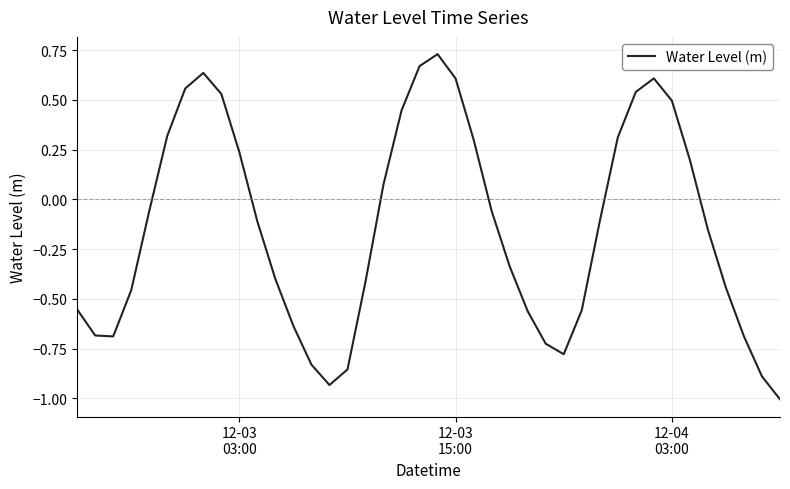

What is the smallest value displayed?

-1.0